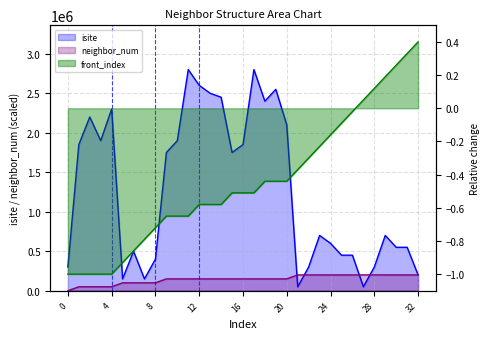

Reading left to right, what are all the values shown in this chart?

isite: 0=300000.0	1=1850000.0	2=2200000.0	3=1900000.0	4=2300000.0	5=150000.0	6=500000.0	7=150000.0	8=400000.0	9=1750000.0	10=1900000.0	11=2800000.0	12=2600000.0	13=2500000.0	14=2450000.0	15=1750000.0	16=1850000.0	17=2800000.0	18=2400000.0	19=2550000.0	20=2100000.0	21=50000.0	22=300000.0	23=700000.0	24=600000.0	25=450000.0	26=450000.0	27=50000.0	28=300000.0	29=700000.0	30=550000.0	31=550000.0	32=200000.0
neighbor_num: 0=0.0	1=50000.0	2=50000.0	3=50000.0	4=50000.0	5=100000.0	6=100000.0	7=100000.0	8=100000.0	9=150000.0	10=150000.0	11=150000.0	12=150000.0	13=150000.0	14=150000.0	15=150000.0	16=150000.0	17=150000.0	18=150000.0	19=150000.0	20=150000.0	21=200000.0	22=200000.0	23=200000.0	24=200000.0	25=200000.0	26=200000.0	27=200000.0	28=200000.0	29=200000.0	30=200000.0	31=200000.0	32=200000.0
front_index: 0=-1.0	1=-1.0	2=-1.0	3=-1.0	4=-1.0	5=-0.9	6=-0.9	7=-0.8	8=-0.7	9=-0.7	10=-0.7	11=-0.7	12=-0.6	13=-0.6	14=-0.6	15=-0.5	16=-0.5	17=-0.5	18=-0.4	19=-0.4	20=-0.4	21=-0.4	22=-0.3	23=-0.2	24=-0.2	25=-0.1	26=-0.0	27=0.0	28=0.1	29=0.2	30=0.3	31=0.3	32=0.4